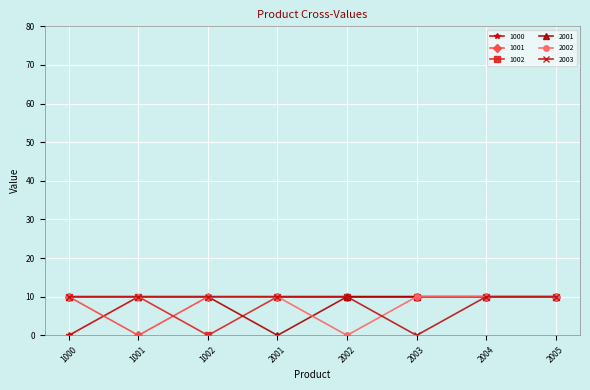

What is the value of the 2003 point at the 3rd from the left?

10